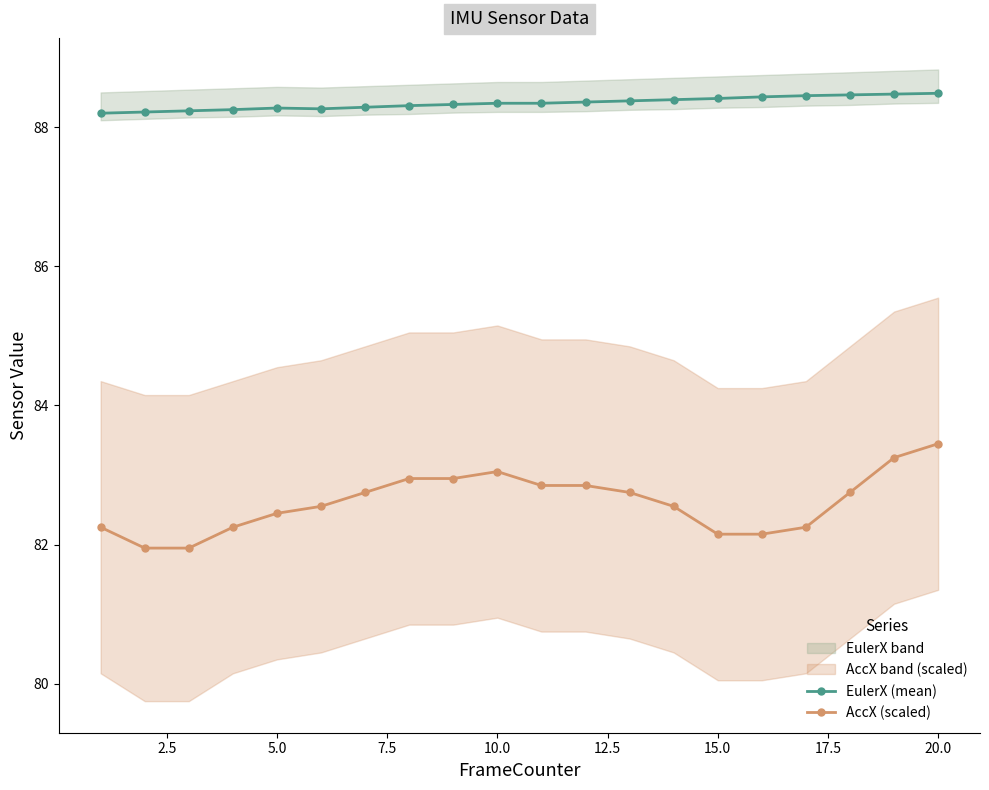

What is the highest value of the AccX (scaled) series?

83.4